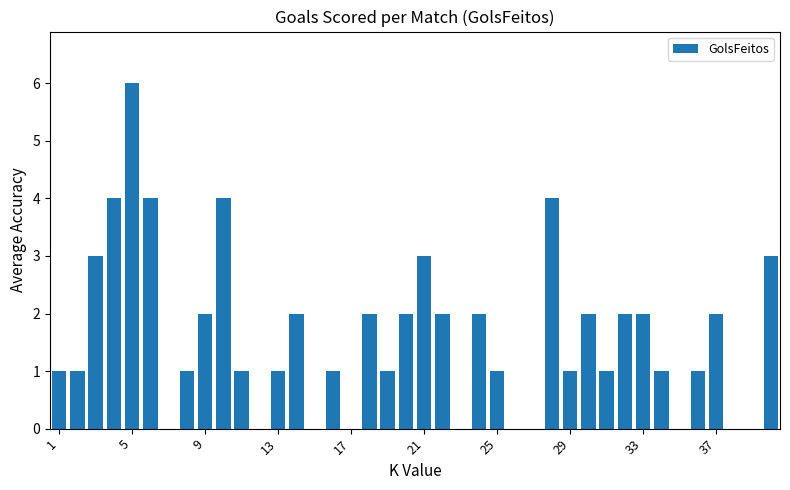

What is the greatest value displayed?

6